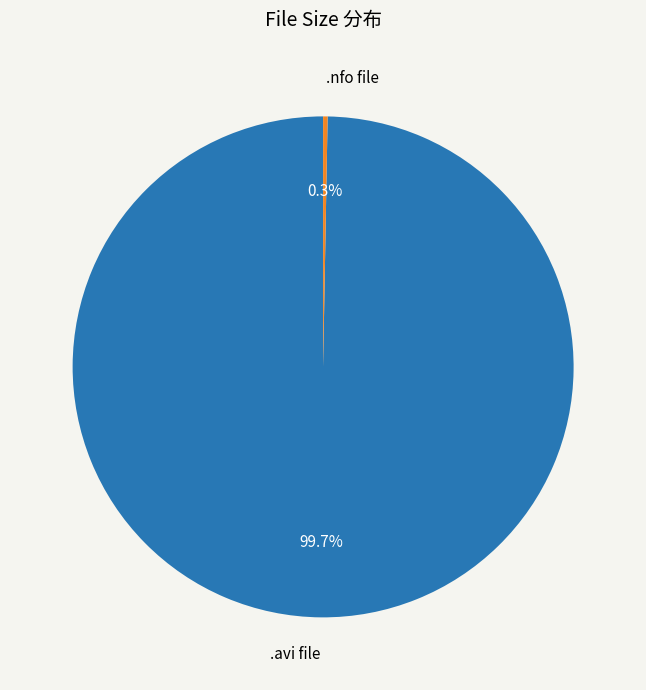

To the nearest percent, what is the difference between the largest and smallest slice percentages?

99%